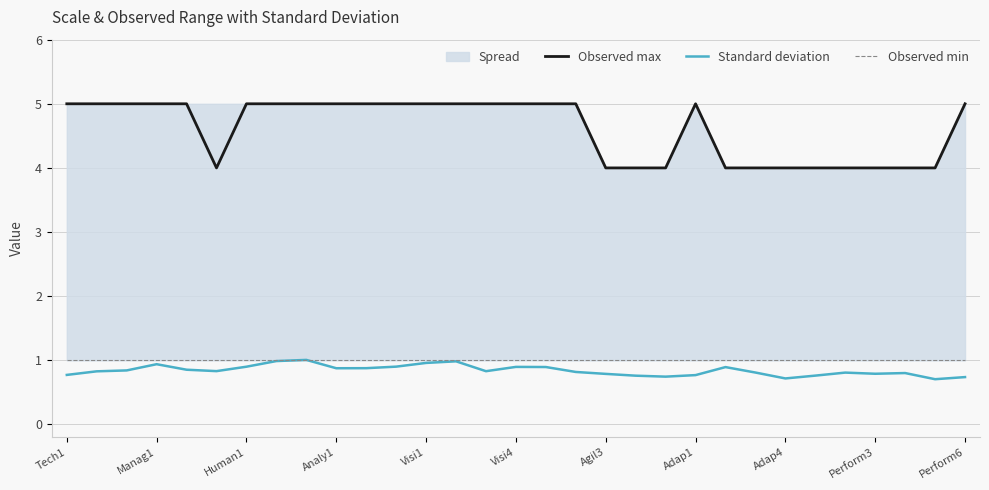

List the series in order of their peak value, highest first.

Observed max, Standard deviation, Observed min